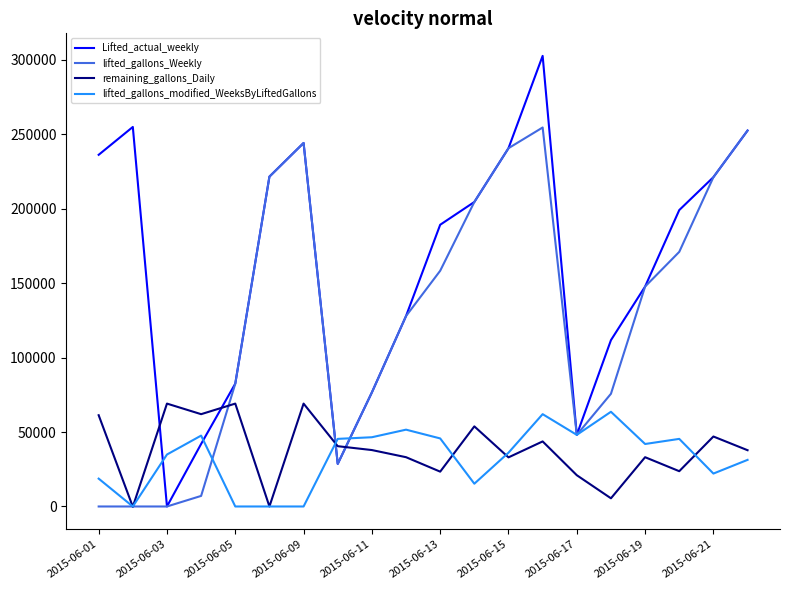

Which series has the widest spread of values?

Lifted_actual_weekly